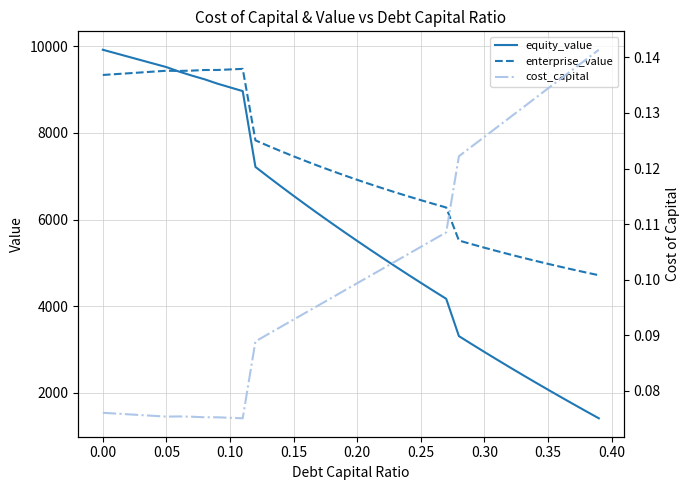

What is the difference between the maximum and minimum values in the equity_value series?

8504.7